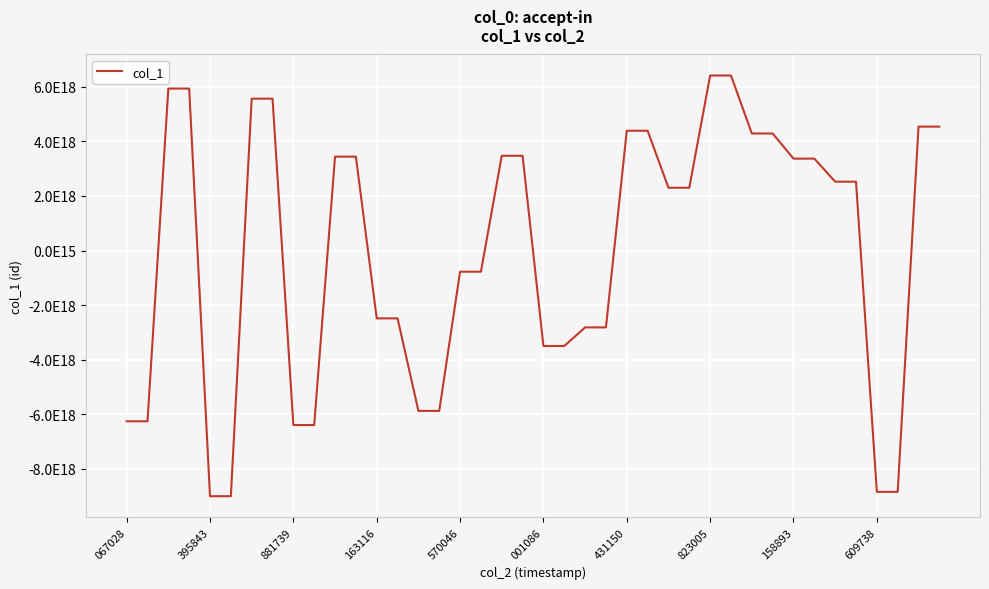

What is the sum of all values?

569679551672738816